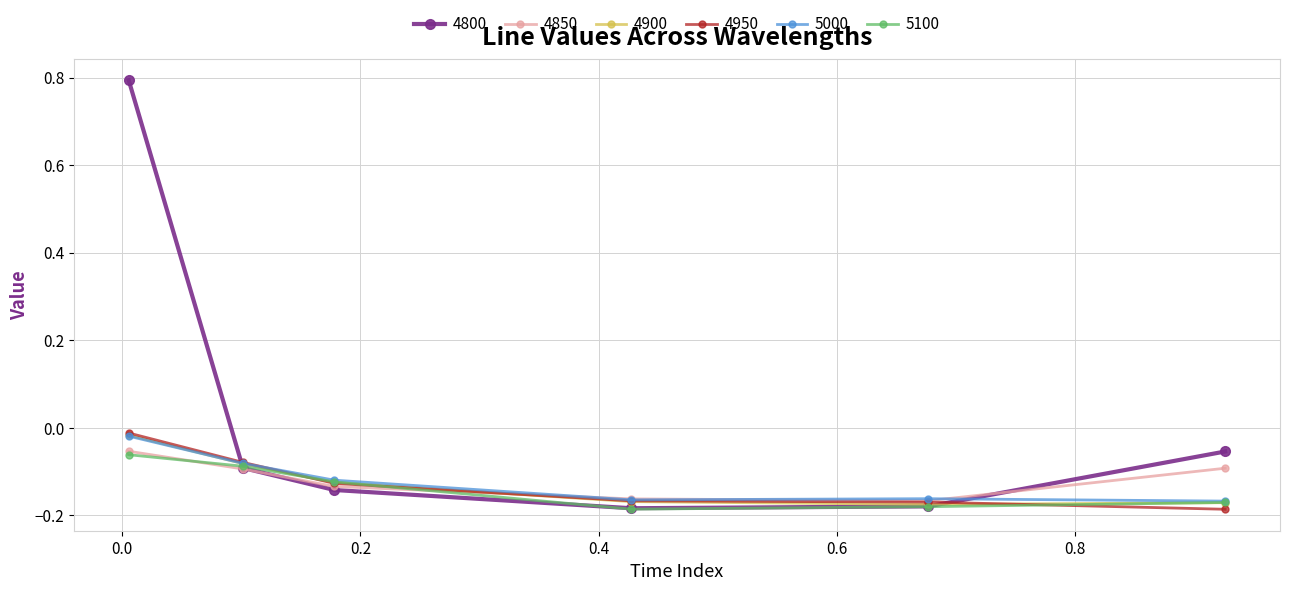

What is the value of the 4800 point at the 1st from the left?

0.8